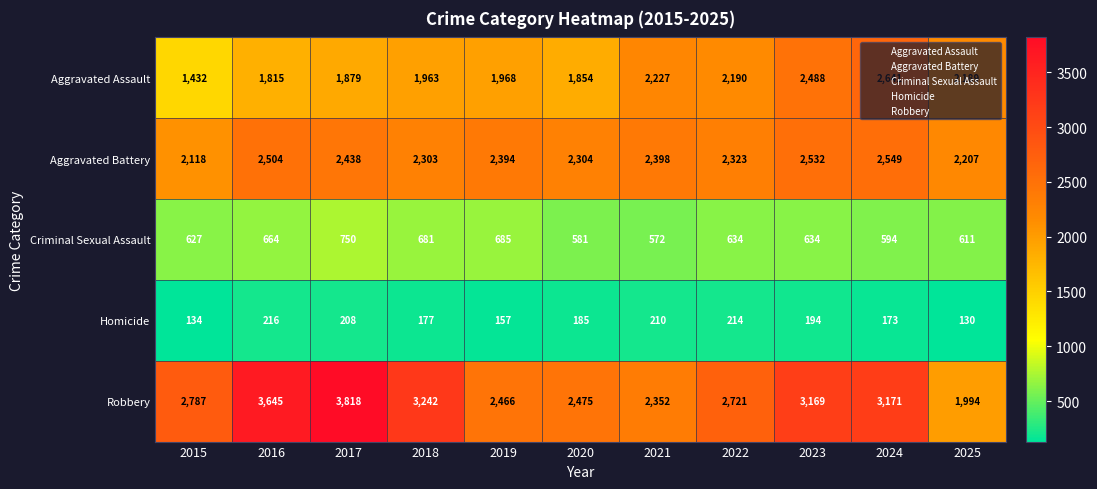

Is it true that Aggravated Assault equals 1854 at 2020?

True